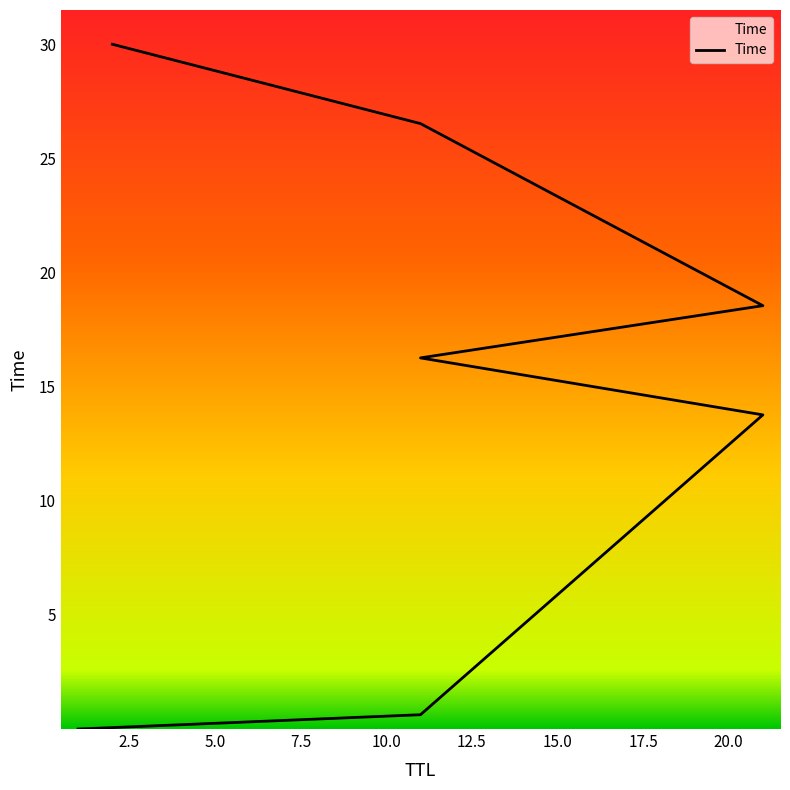

The value at 2 is 18.0. True or false?

False